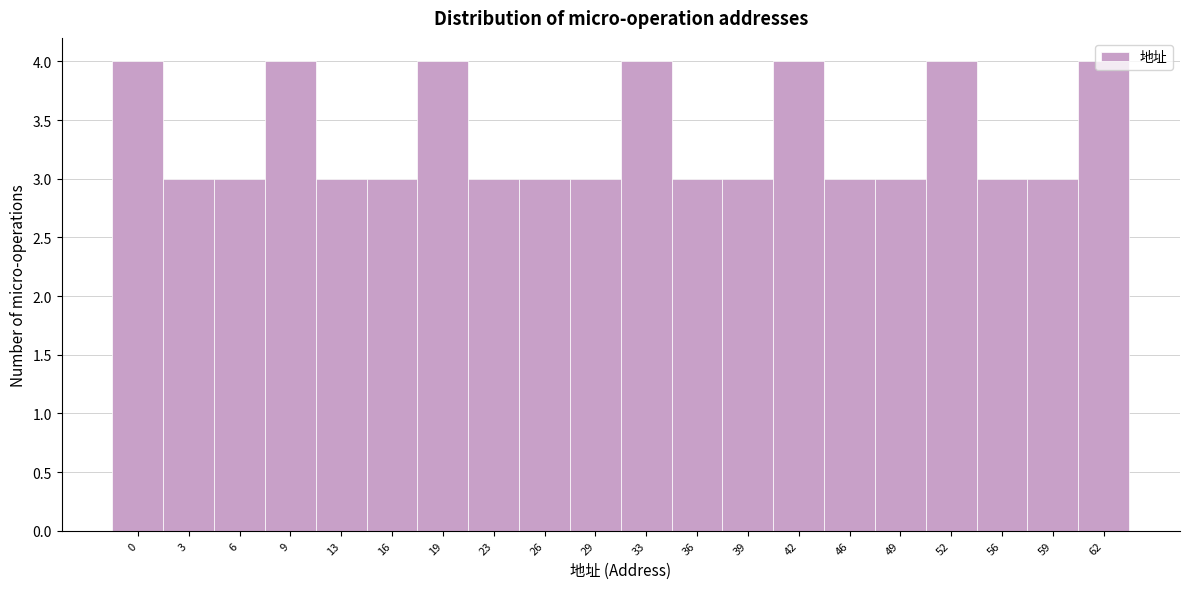

The value at 16 is 3. True or false?

True